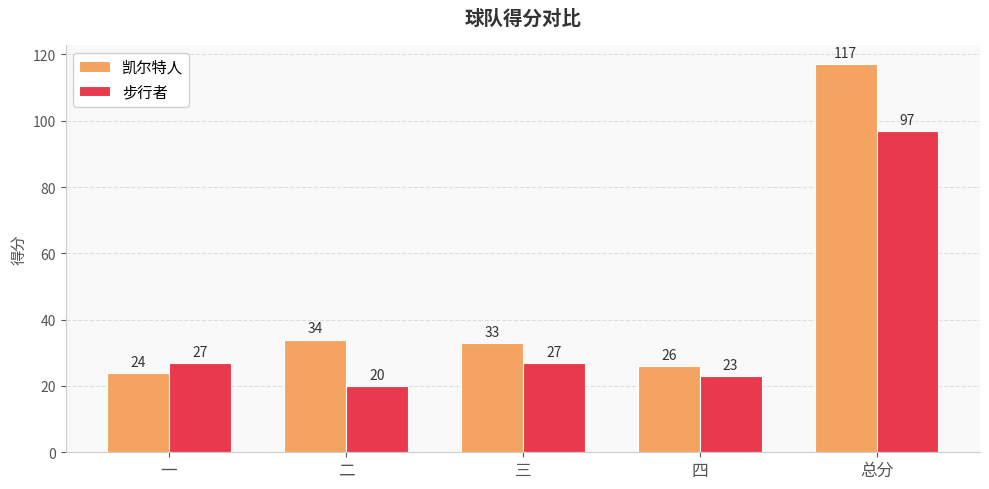

Which category has the highest value in the 凯尔特人 series?

总分